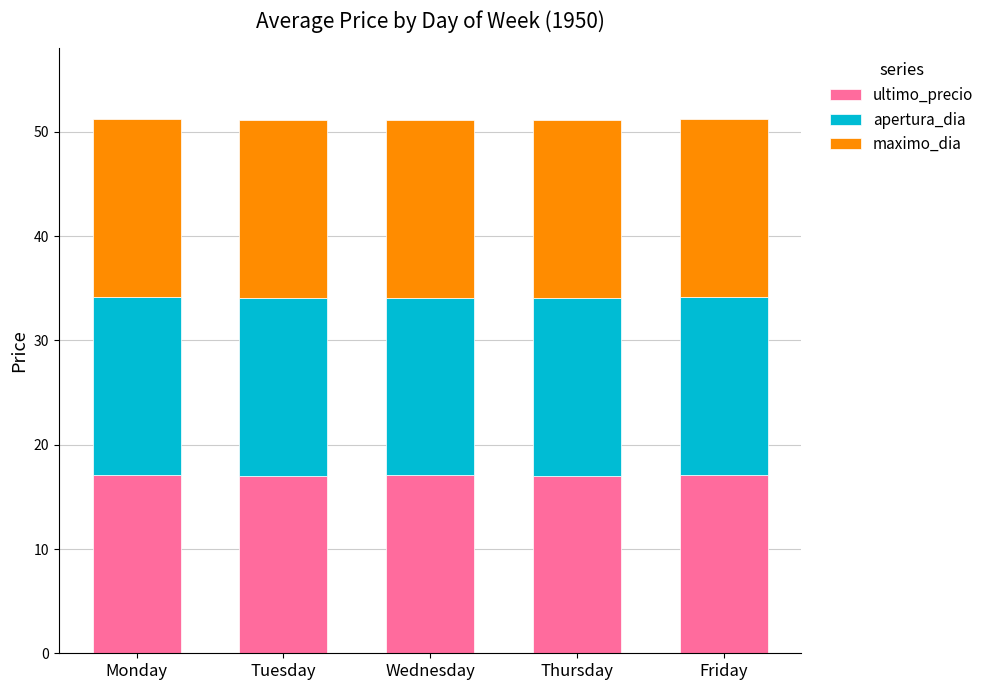

What is the total value across all series at Thursday?

51.1